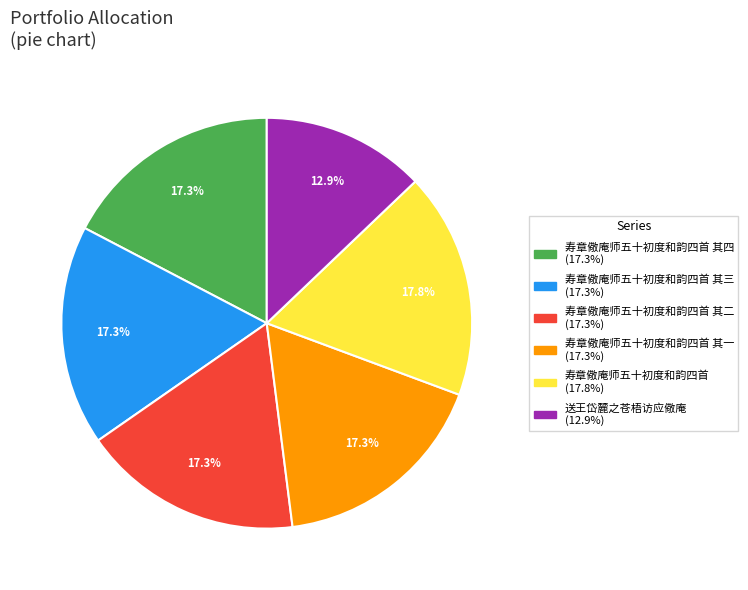

Is there a majority slice in this chart?

No